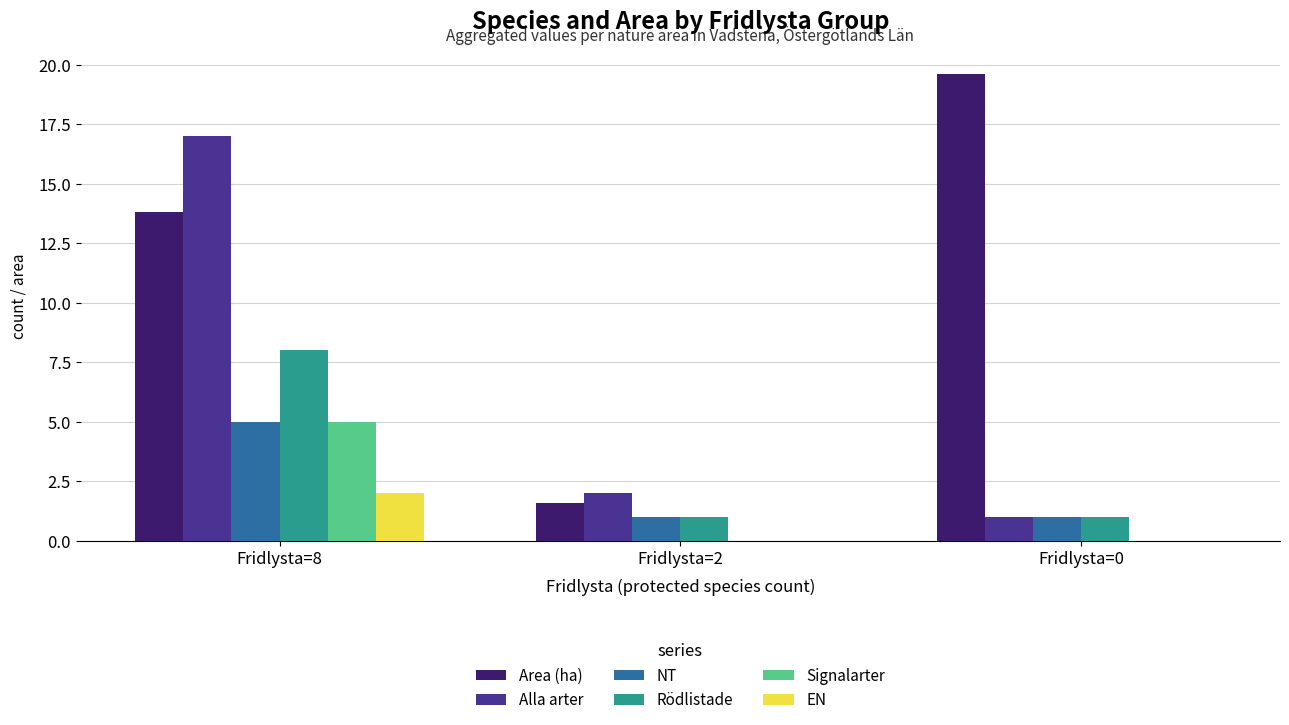

The value of NT at Fridlysta=0 is 1.0. True or false?

True